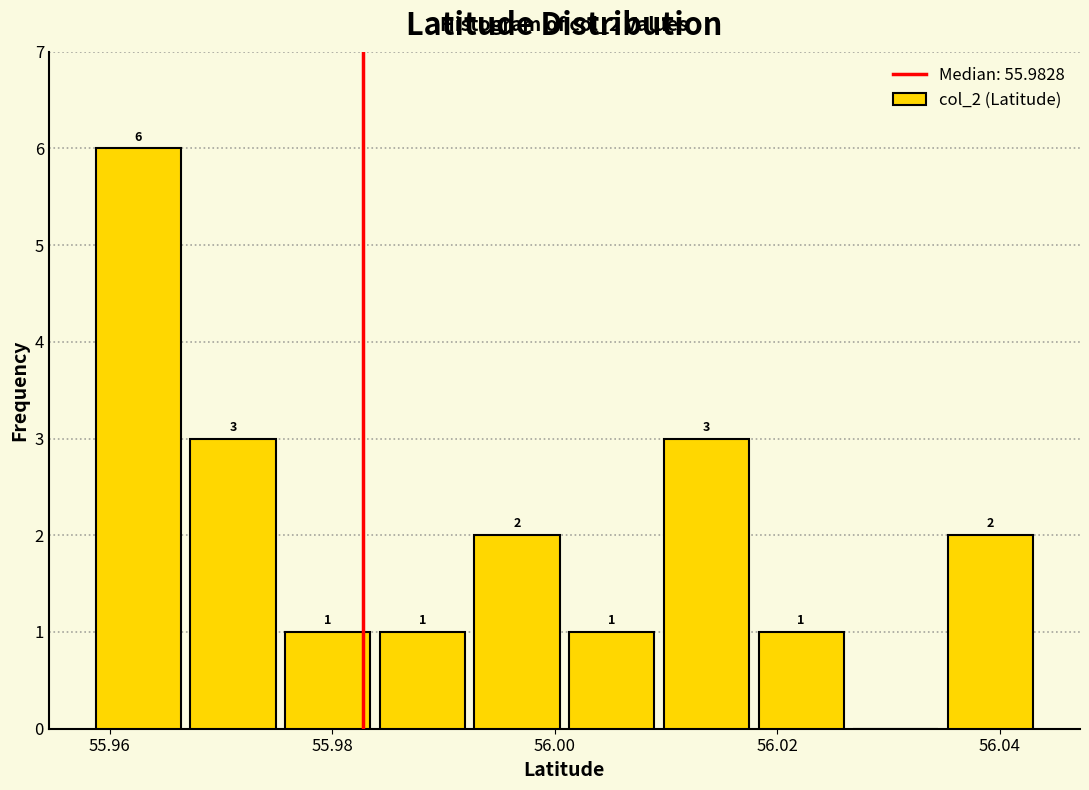

Over which range of the x-axis is the bar tallest?

55.958 to 55.966